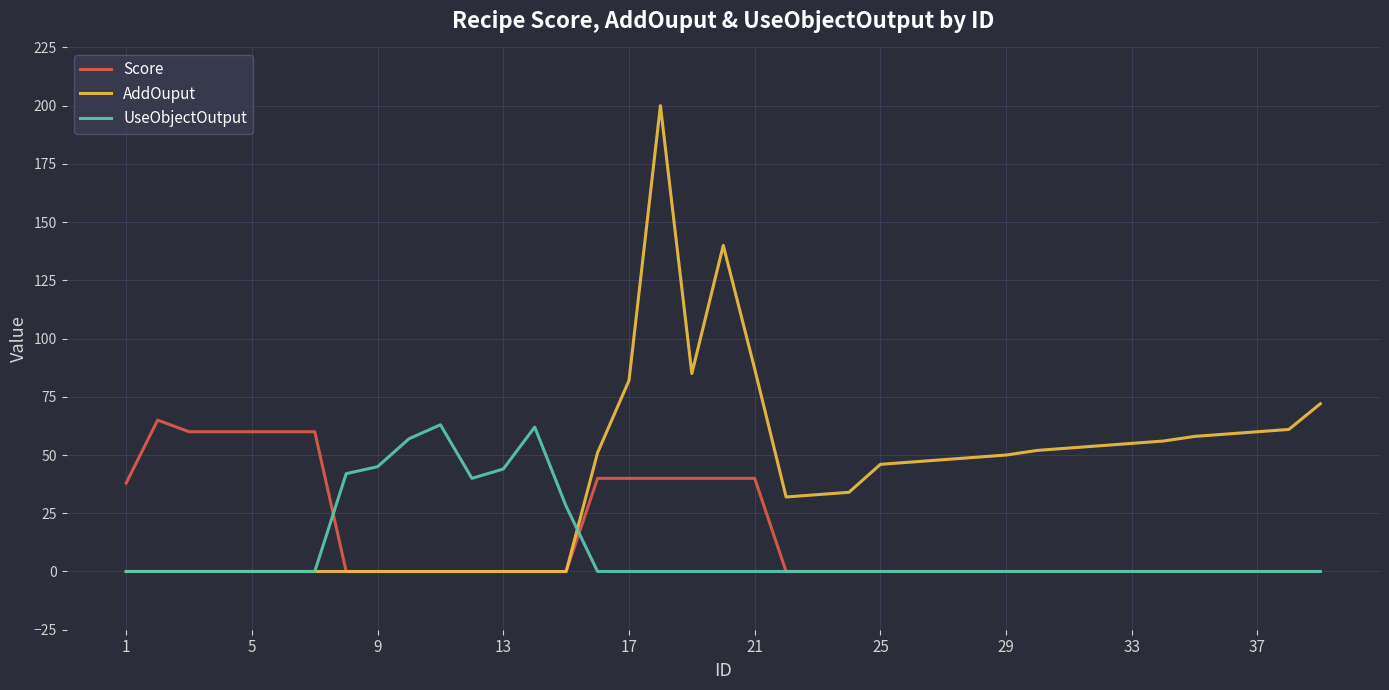

Which series has the widest spread of values?

AddOuput